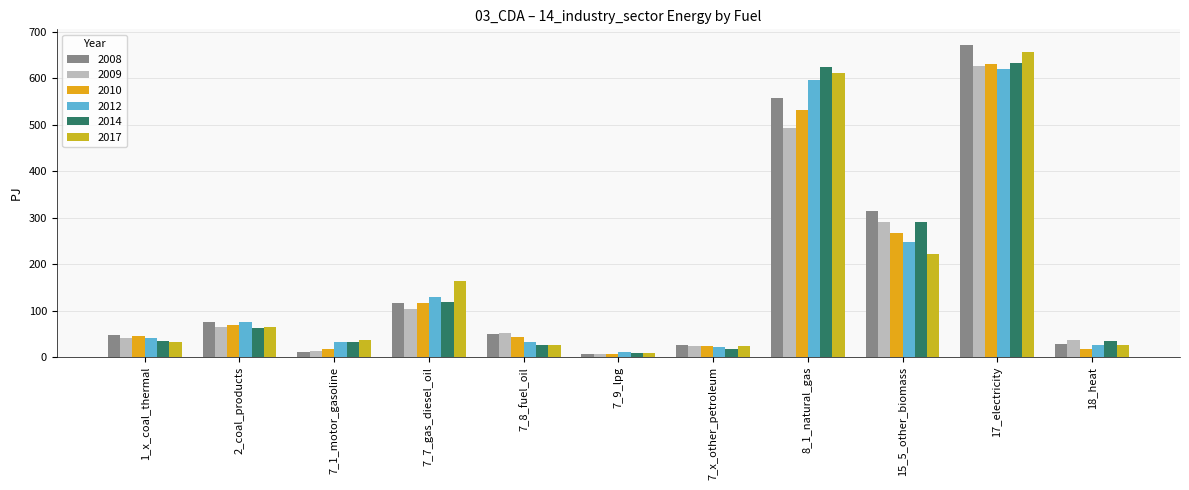

What is the label of the 7th bar from the right?

7_8_fuel_oil